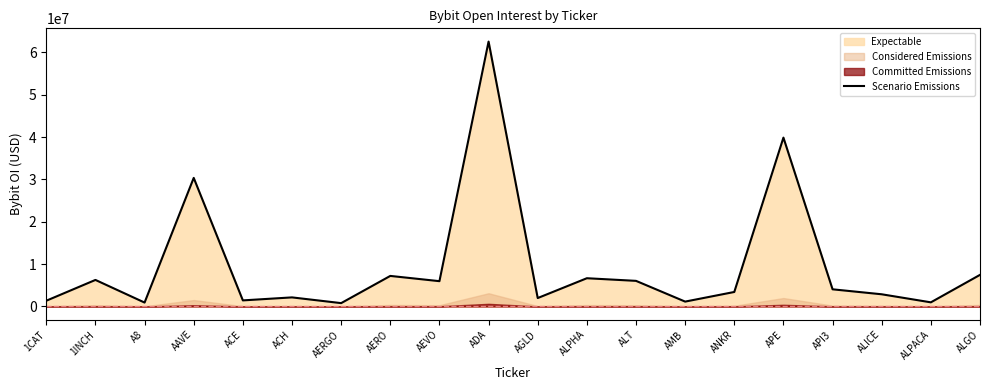

Reading right to left, list all the values displayed in this chart.

ALGO=7463151	ALPACA=977177	ALICE=2879314	API3=4052469	APE=39859359	ANKR=3424453	AMB=1151714	ALT=6047324	ALPHA=6668130	AGLD=1990494	ADA=62530490	AEVO=5974446	AERO=7213771	AERGO=791810	ACH=2145626	ACE=1436384	AAVE=30353575	A8=924105	1INCH=6267888	1CAT=1358258